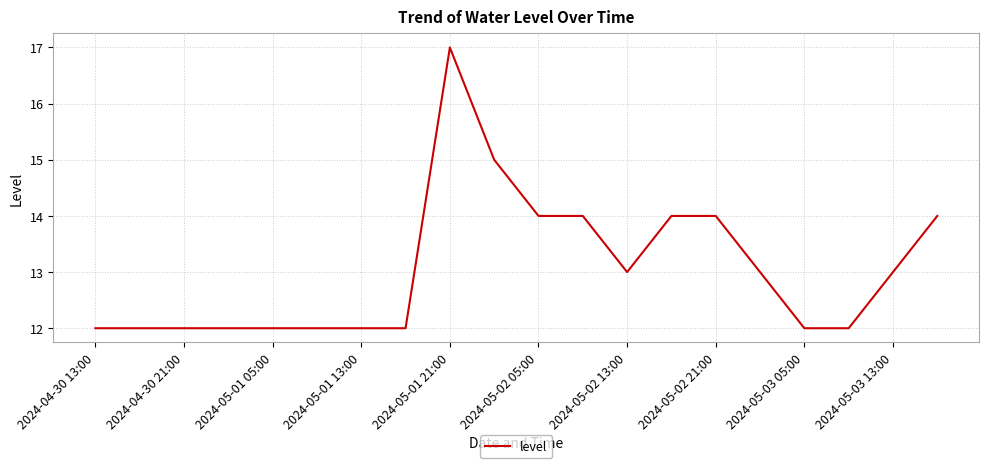

What is the difference between the maximum and minimum values?

5